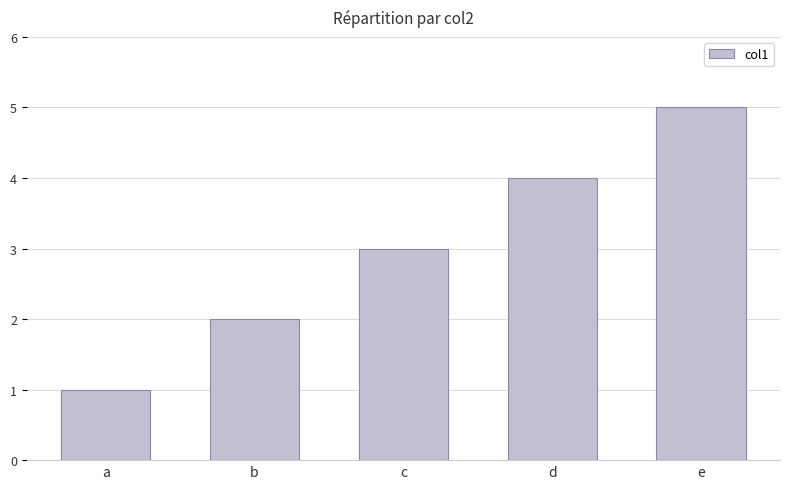

True or false: the data shows 2 at b.

True